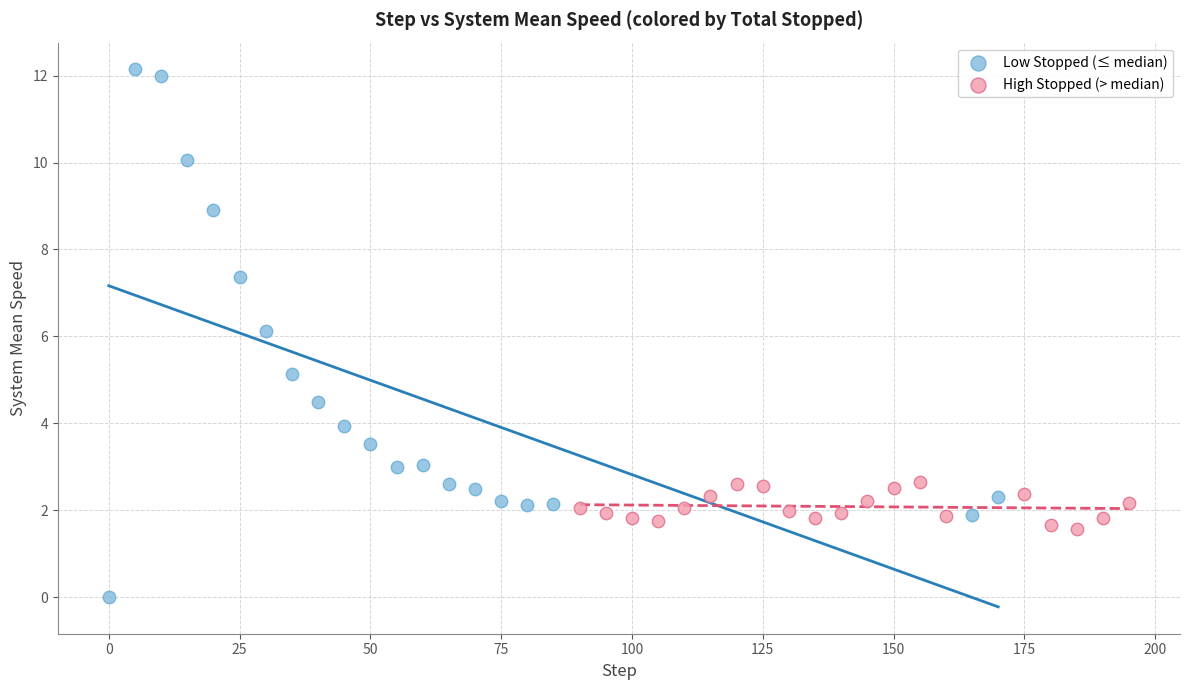

What are all the series names shown in the legend?

Low Stopped (≤ median), High Stopped (> median)